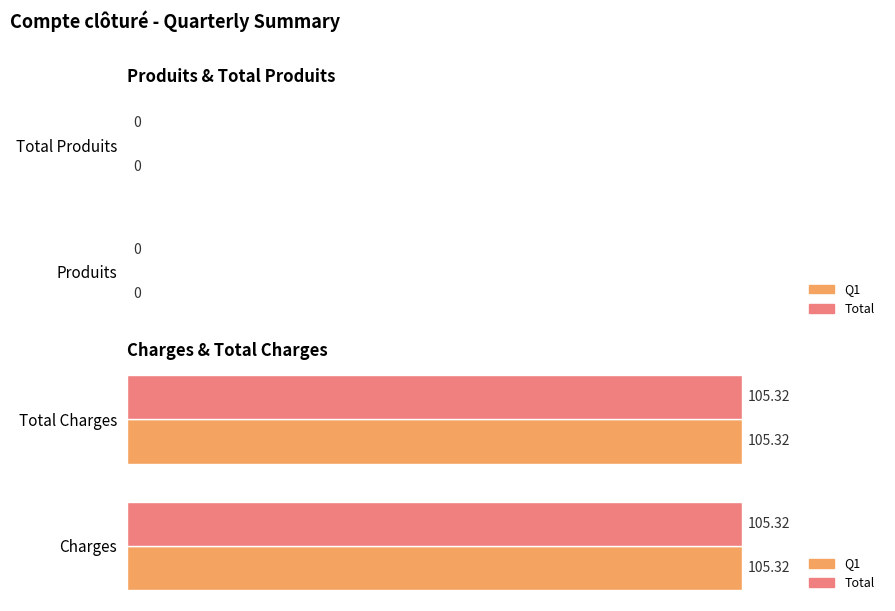

Which series changed the most between Charges and Total Charges?

Q1